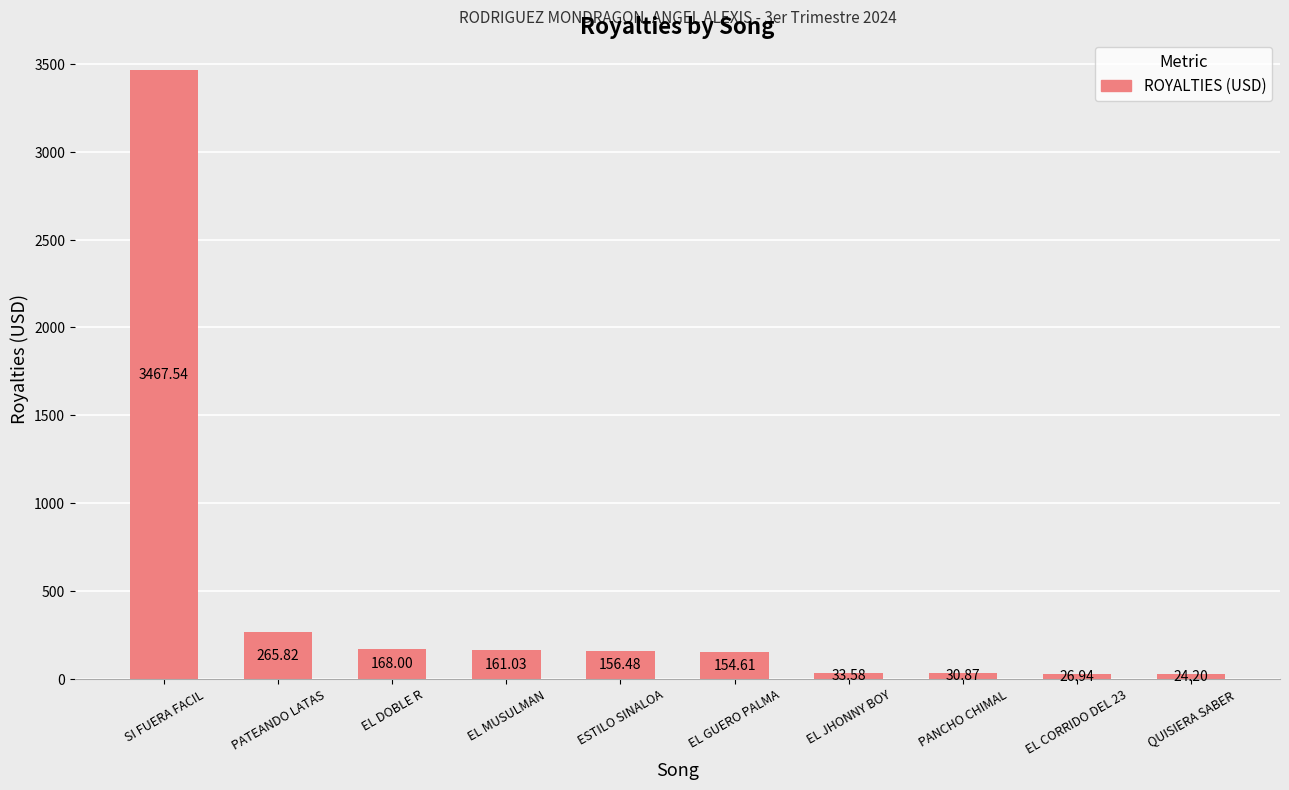

What is the difference between the maximum and minimum values?

3443.3